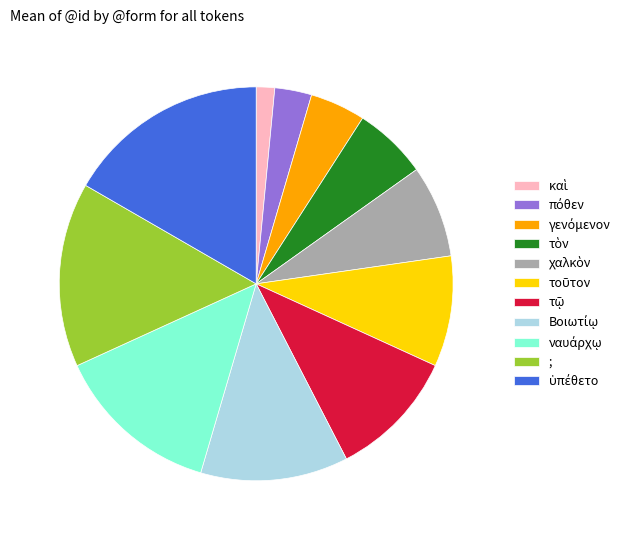

Does any single category account for the majority?

No